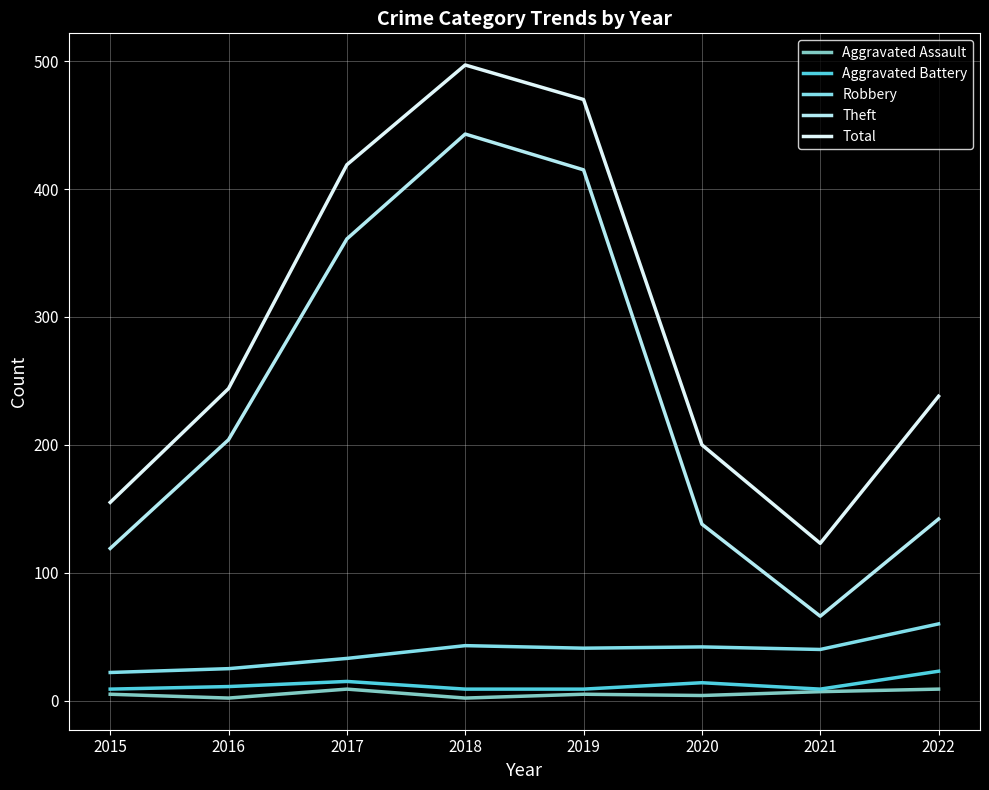

Which category has the highest value in the Total series?

2018